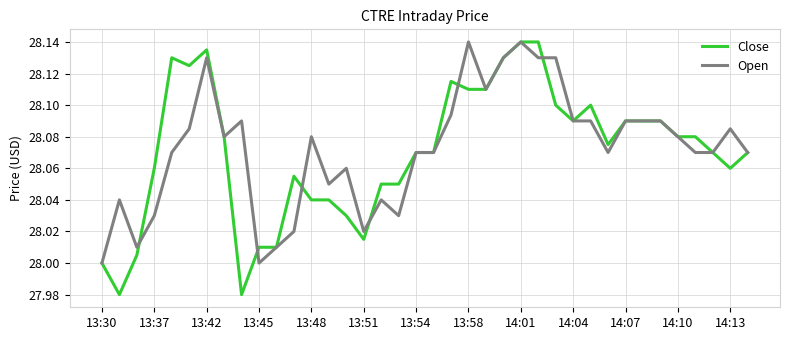

Which series has the widest spread of values?

Close